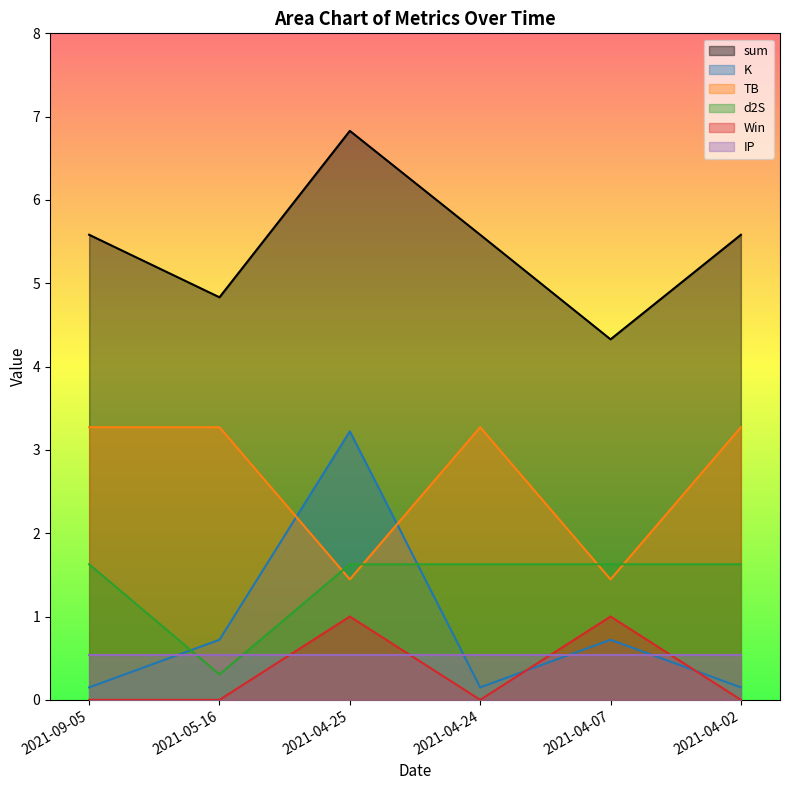

In sum, how many points are lower than both neighbors (excluding endpoints)?

2